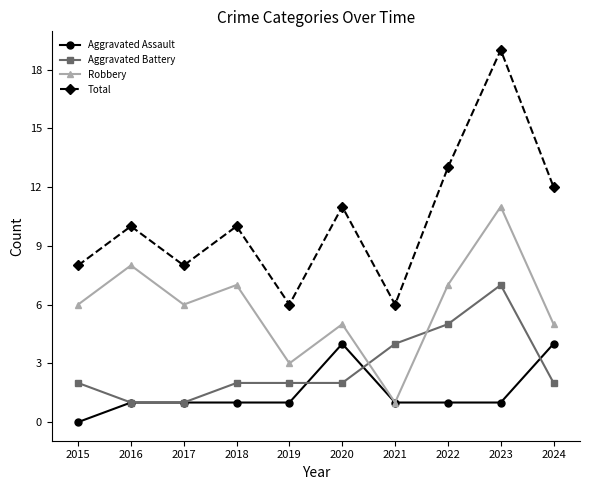

What are all the series names shown in the legend?

Aggravated Assault, Aggravated Battery, Robbery, Total